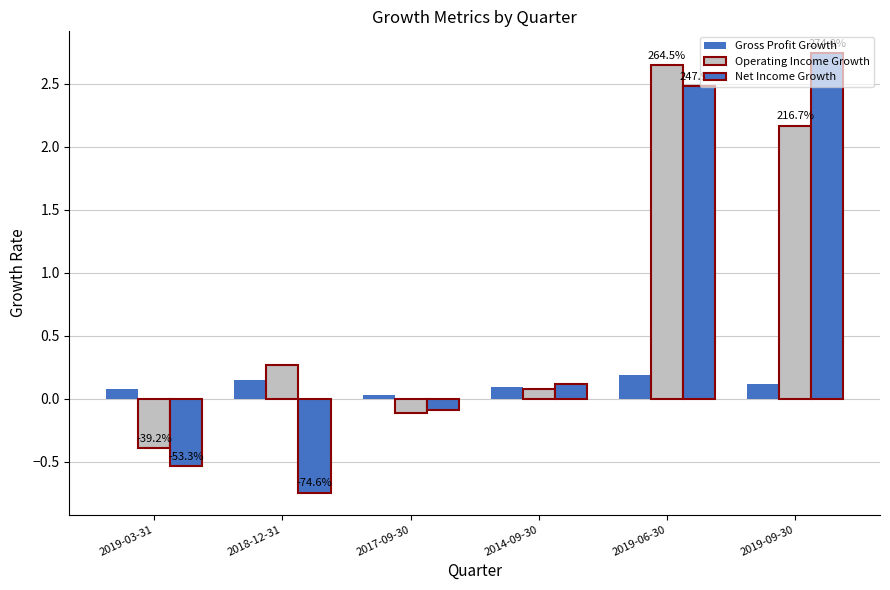

List the series in order of their overall mean, highest first.

Operating Income Growth, Net Income Growth, Gross Profit Growth